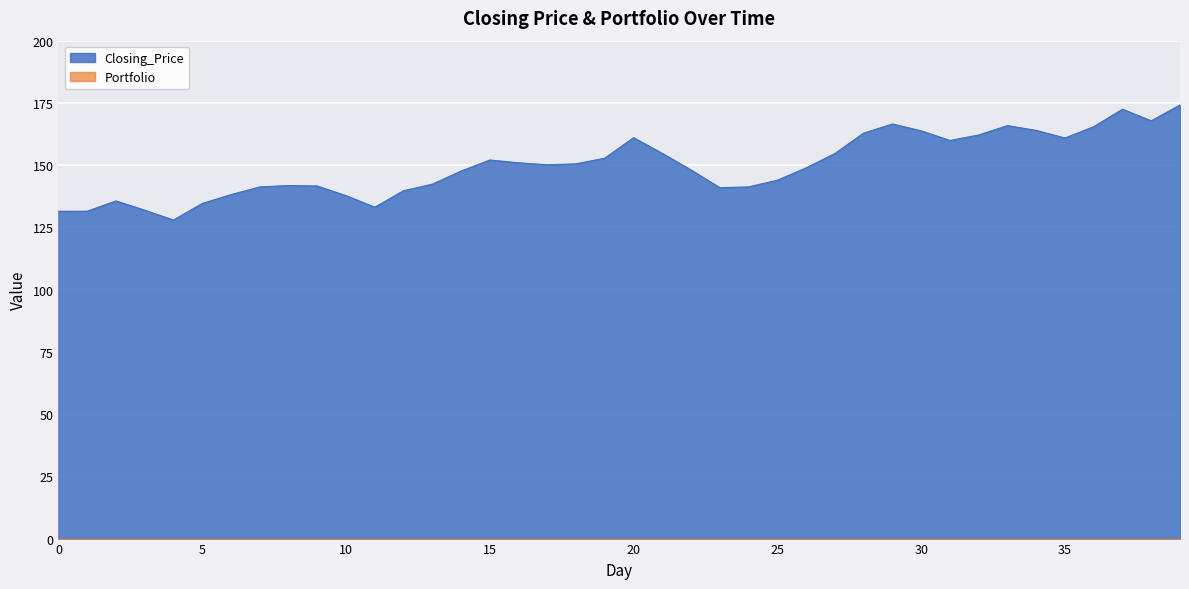

How many lines are shown in the chart?

2